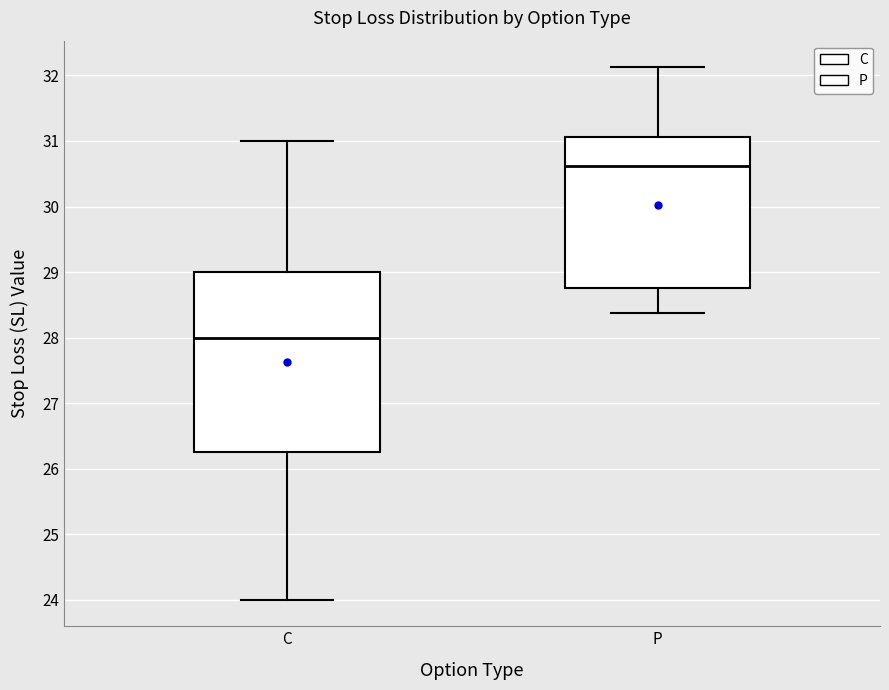

Reading left to right, read every box against the y-axis: the position of its median line, the range the box covers, and the ends of its whiskers. The values are not printed on the chart, so give them approximately, as read against the axis.

C: median 28.0, box 26.3 to 29.0, whiskers 24.0 to 31.0
P: median 30.6, box 28.8 to 31.1, whiskers 28.4 to 32.1